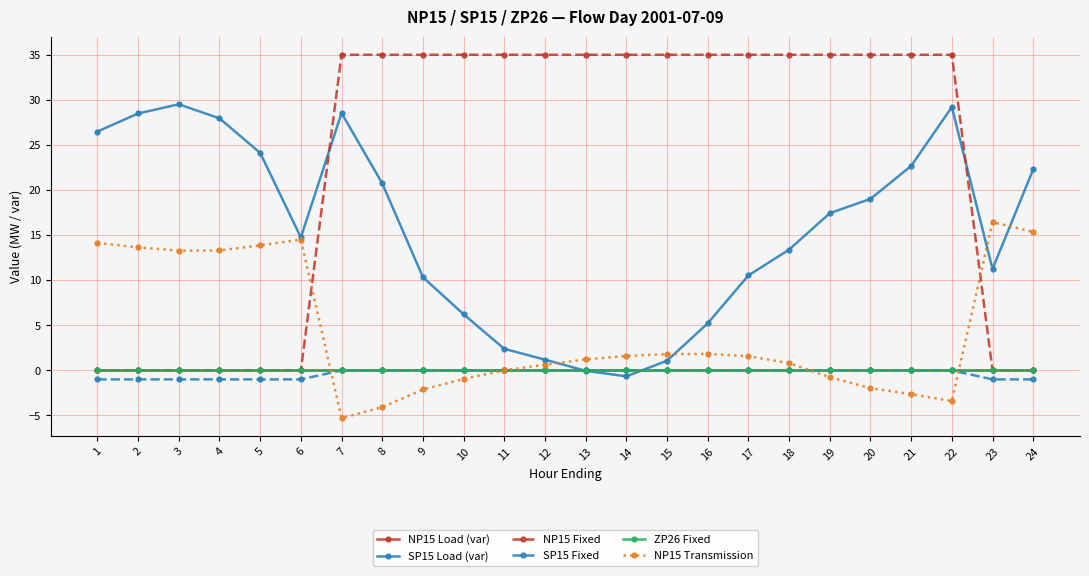

Does the chart have visible grid lines?

Yes